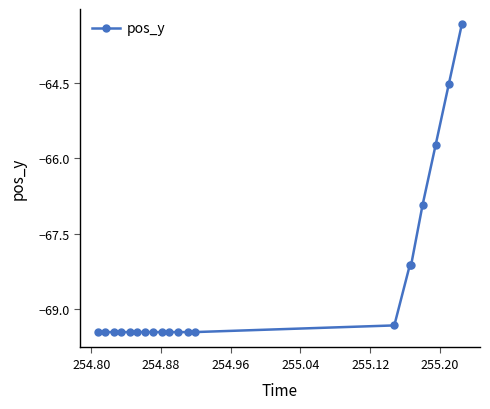

What is the maximum value shown in the chart?

-63.3